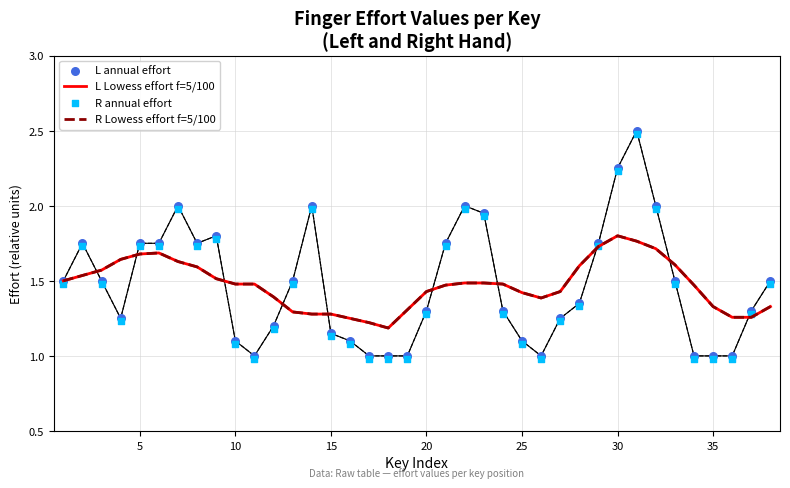

What are all the series names shown in the legend?

L Lowess effort f=5/100, R Lowess effort f=5/100, L annual effort, R annual effort